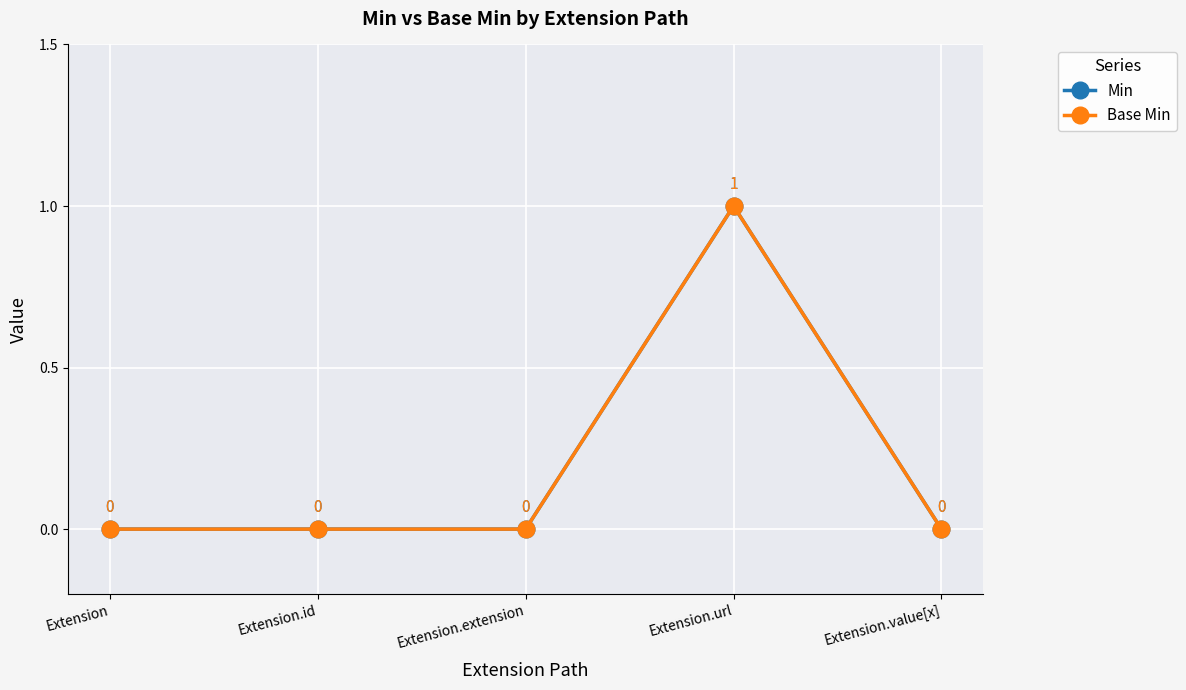

True or false: Min has a value of 0 at Extension.value[x].

False